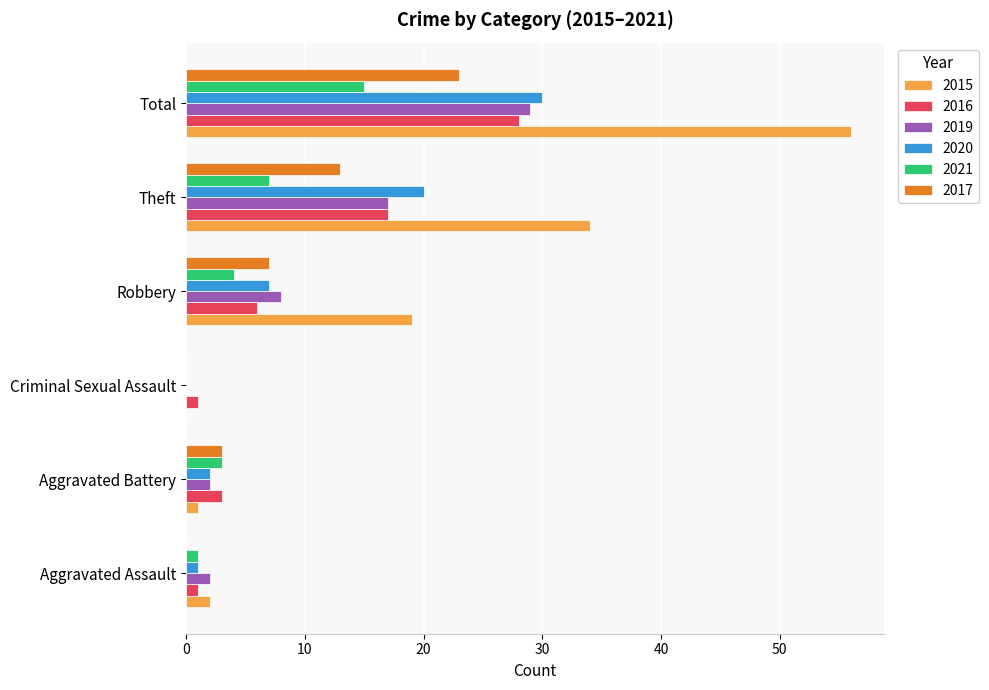

Is it true that 2015 equals 100 at Total?

False